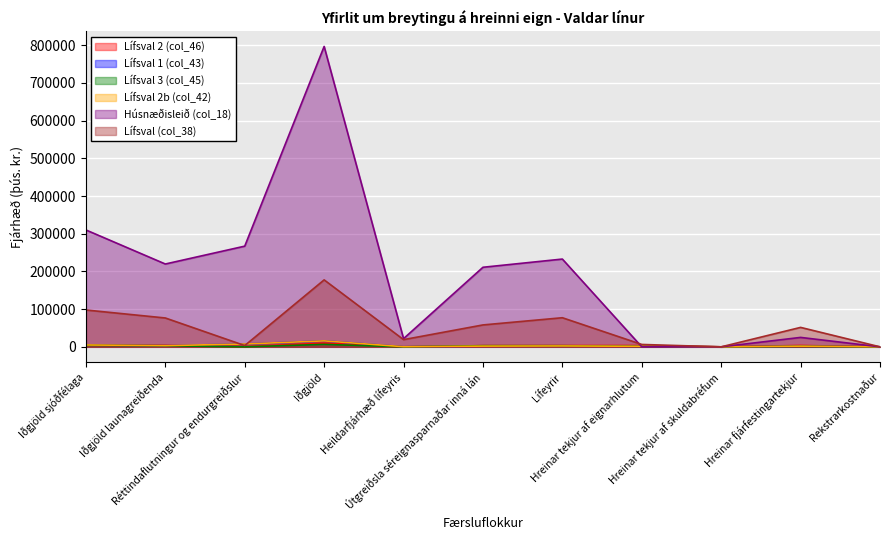

Where does the Lífsval (col_38) series first go above 51596?

Iðgjöld sjóðfélaga